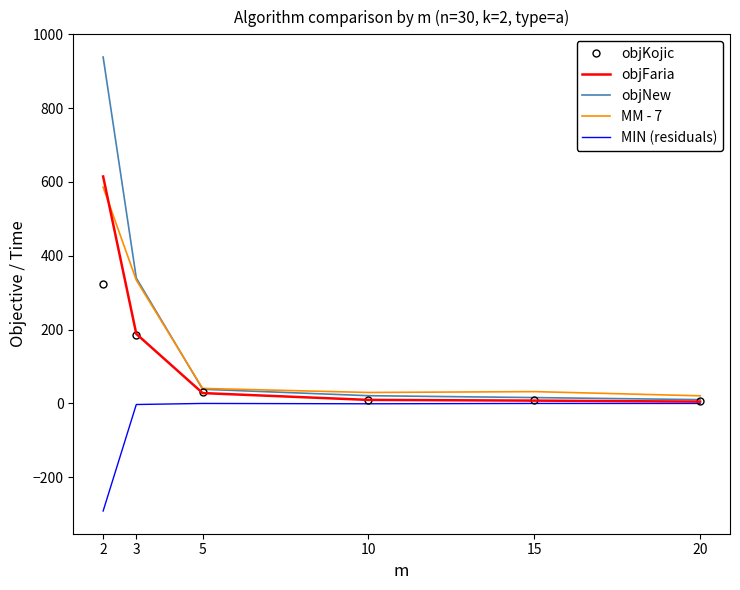

Which series has the largest range (max minus min)?

objNew